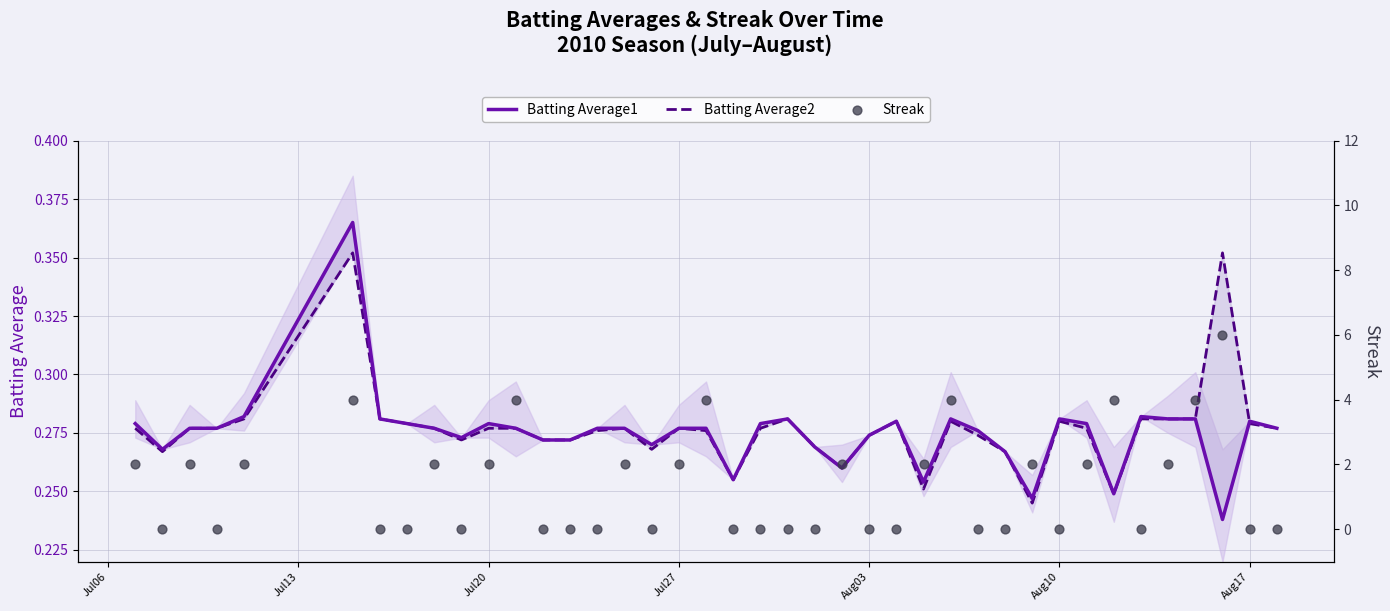

What are all the series names shown in the legend?

Batting Average1, Batting Average2, Streak